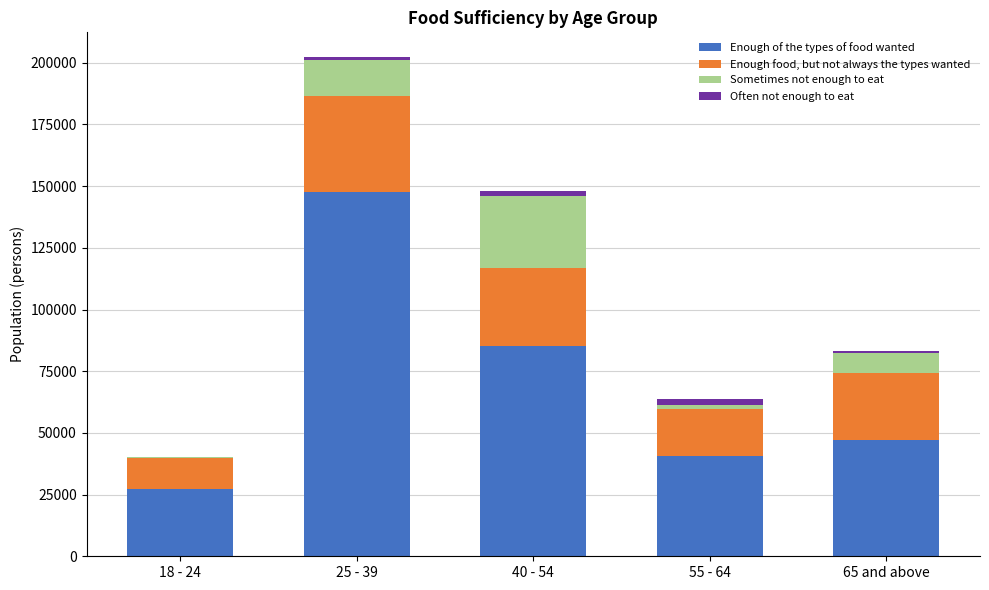

At which category is the sum across all series the highest?

25 - 39